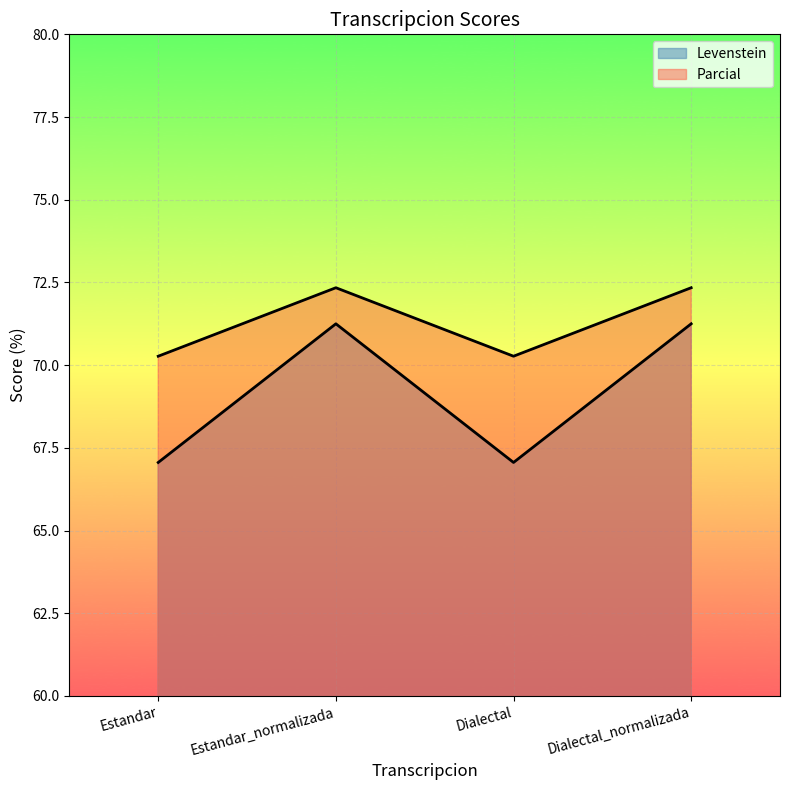

How many data points in Parcial are above 72?

2